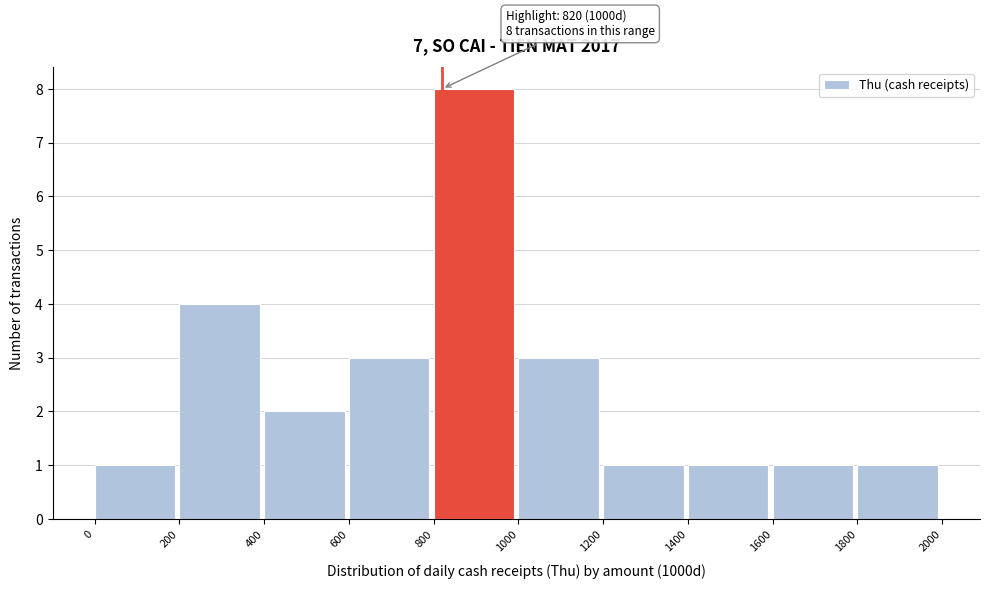

Over which range of the x-axis is the bar tallest?

800 to 1000